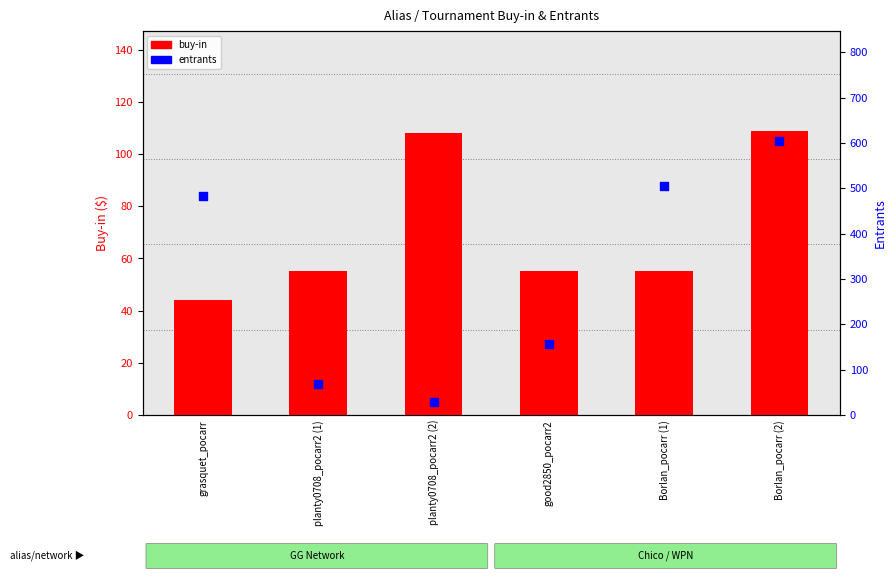

At how many categories does at least one series exceed 418?

3